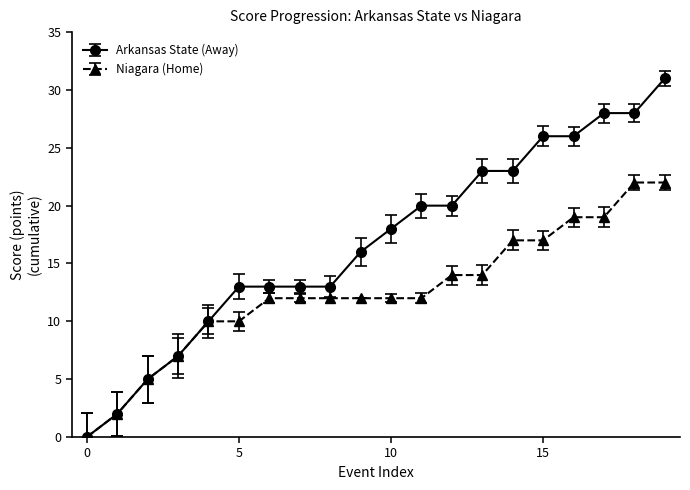

List the series in order of their overall mean, lowest first.

Niagara (Home), Arkansas State (Away)